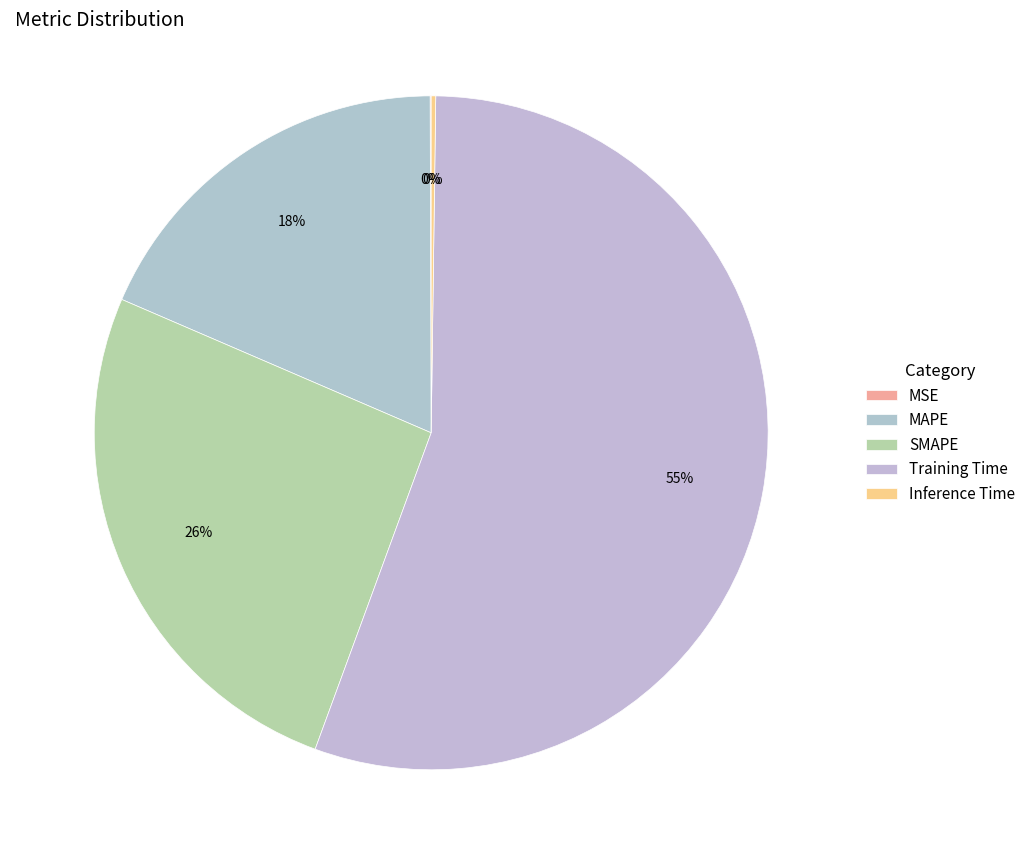

Which category accounts for the majority?

Training Time